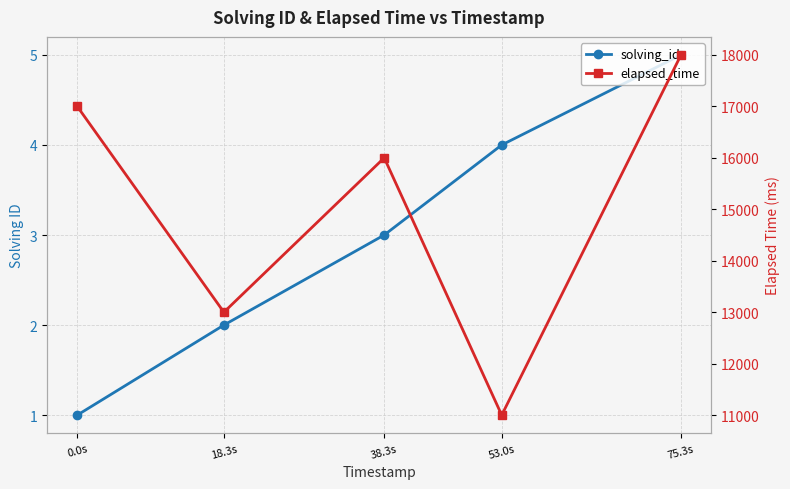

Is the value of solving_id at 0.0s greater than the value of elapsed_time at 75.3s?

No